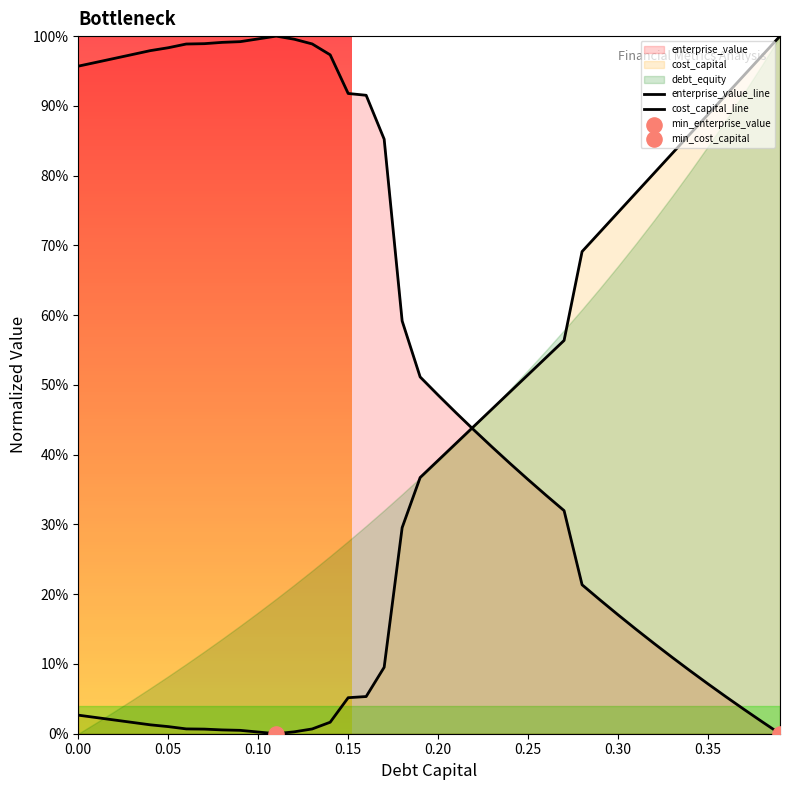

What is the total value across all series at 0.20?

1.0